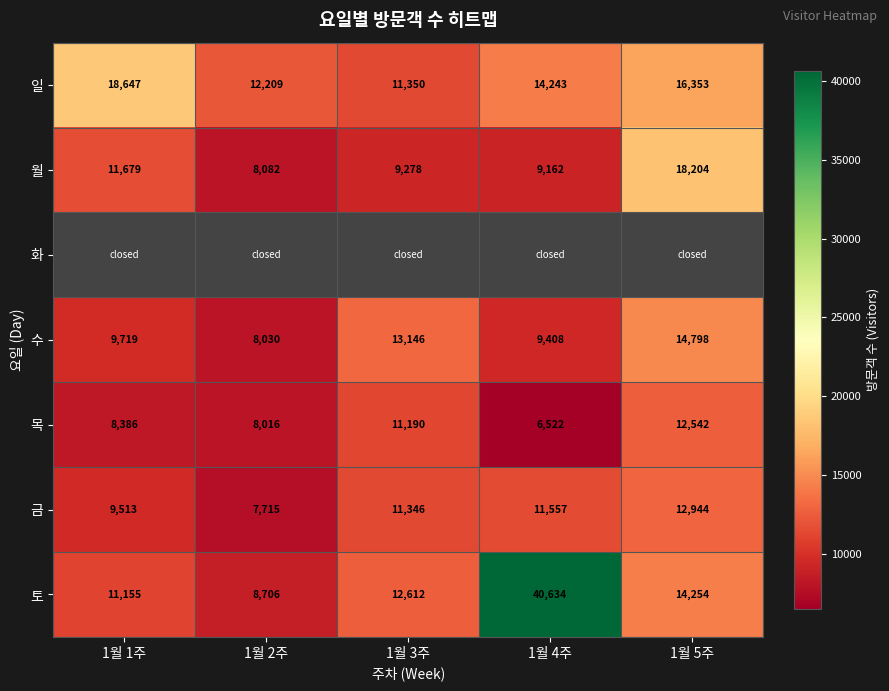

At which label does 일 first exceed 14243?

1월 1주